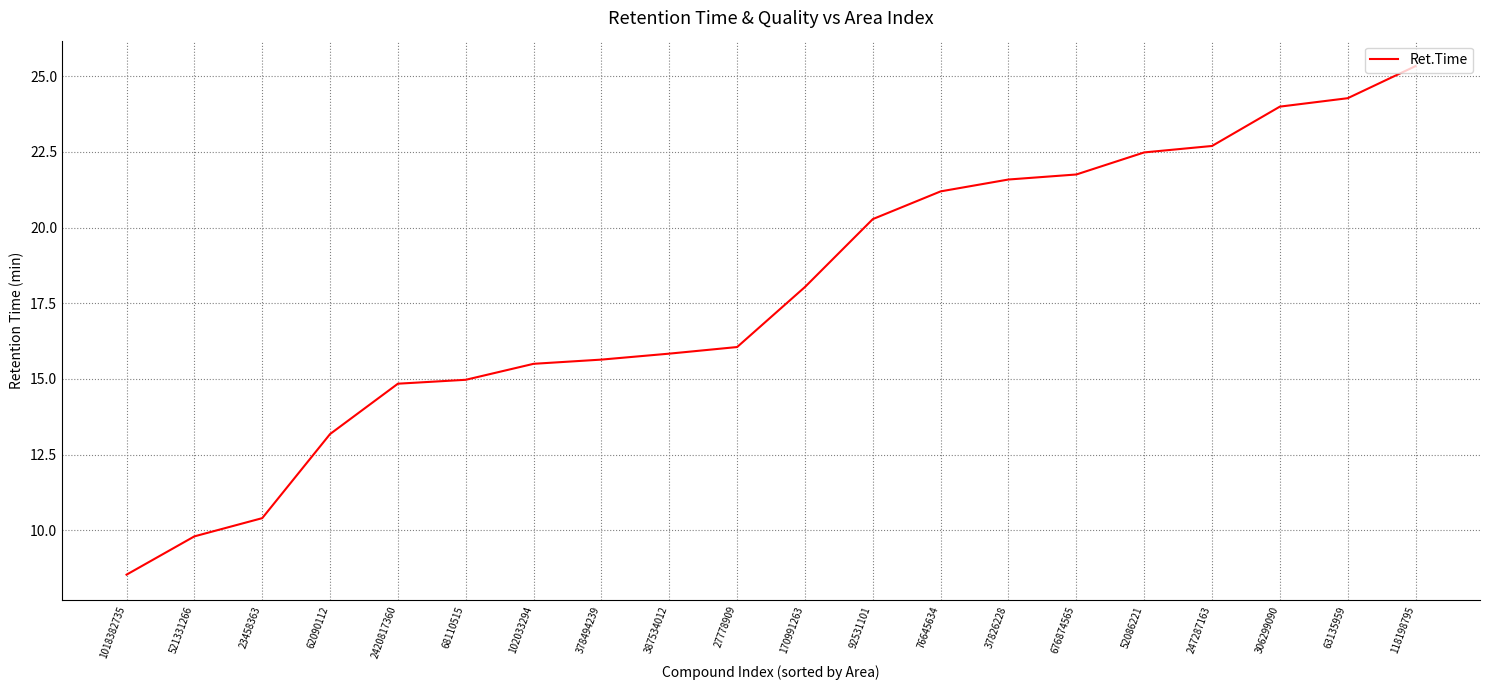

At which label does the data first exceed 18?

170991263